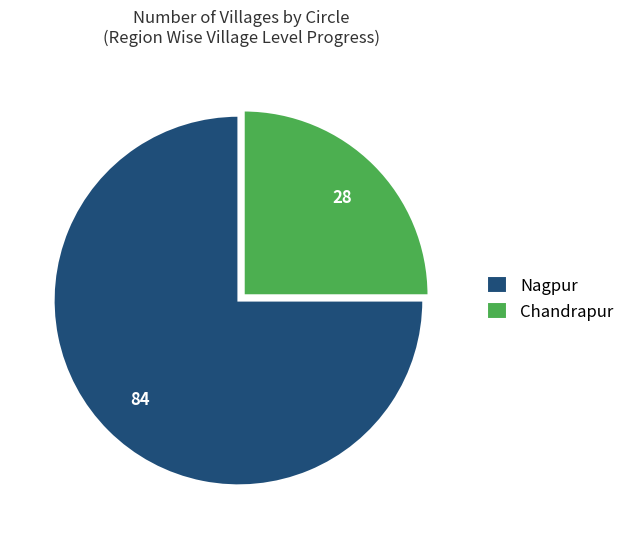

Which has a higher value, Nagpur or Chandrapur?

Nagpur